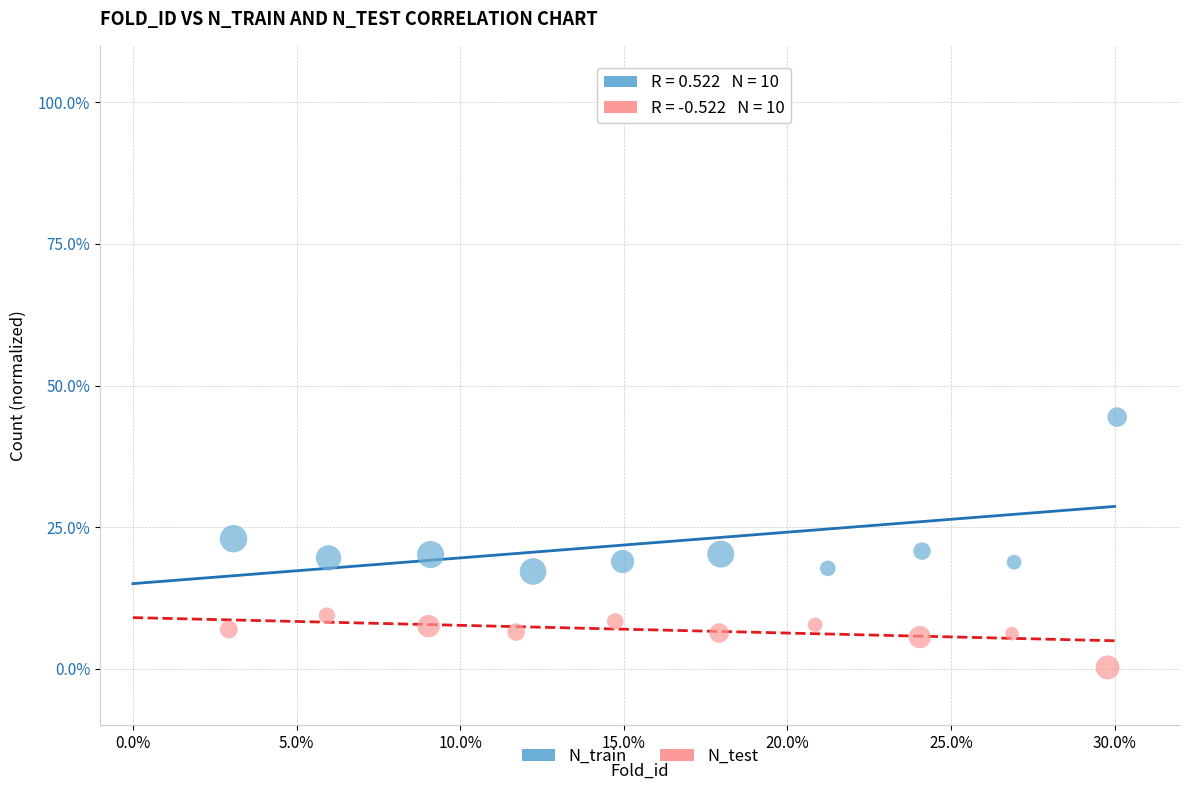

Which series contains the lowest Y value?

N_test